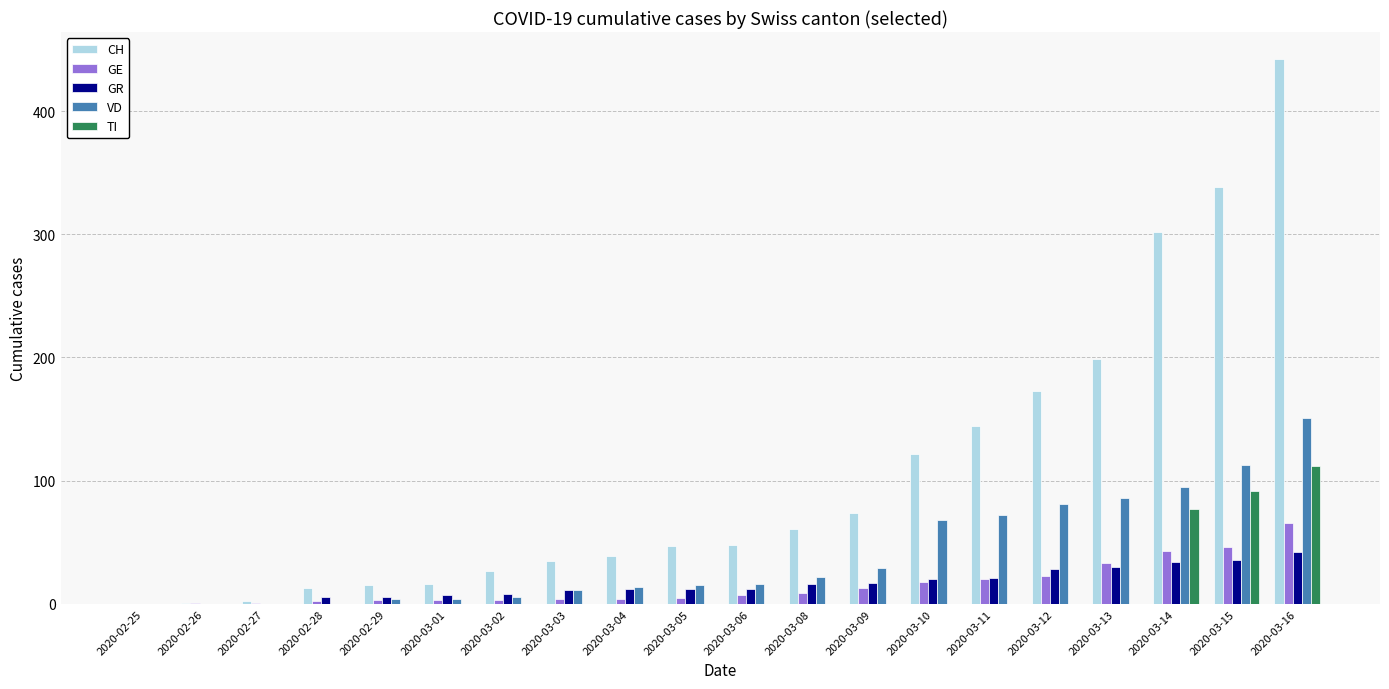

Where is TI nearest to the value 56?

2020-03-14